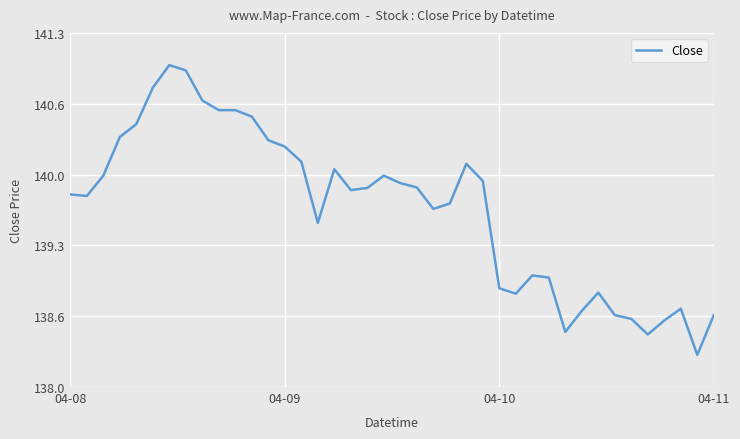

Rank the categories by value from highest to lowest.

6, 7, 5, 8, 9, 10, 11, 4, 04-11, 12, 13, 14, 24, 16, 04-10, 19, 25, 20, 21, 18, 17, 04-08, 04-09, 23, 22, 15, 28, 29, 26, 32, 27, 37, 31, 33, 39, 34, 36, 30, 35, 38